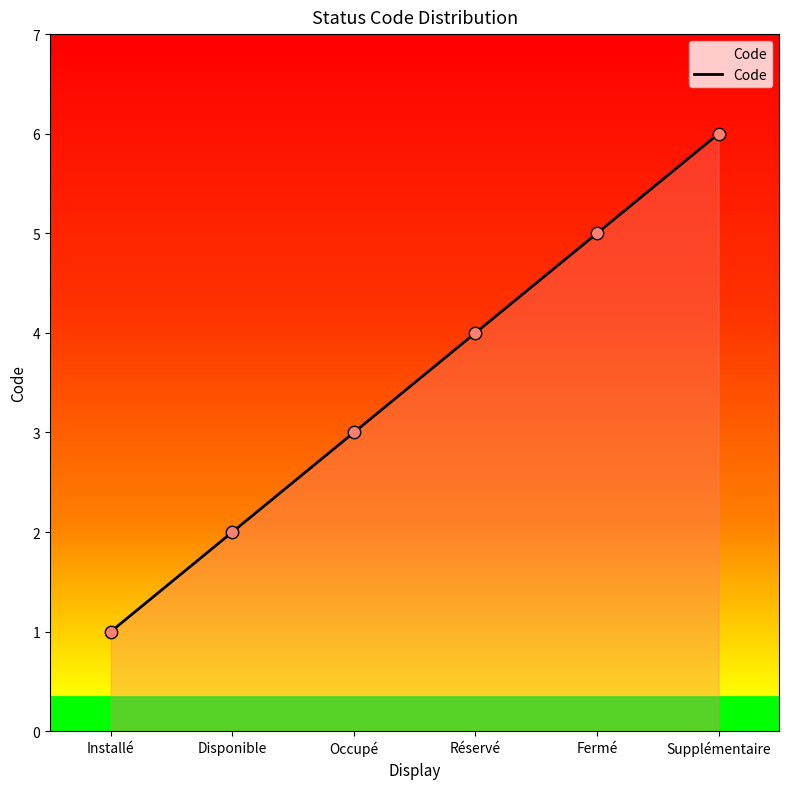

What is the change in value from Installé to Réservé?

+3